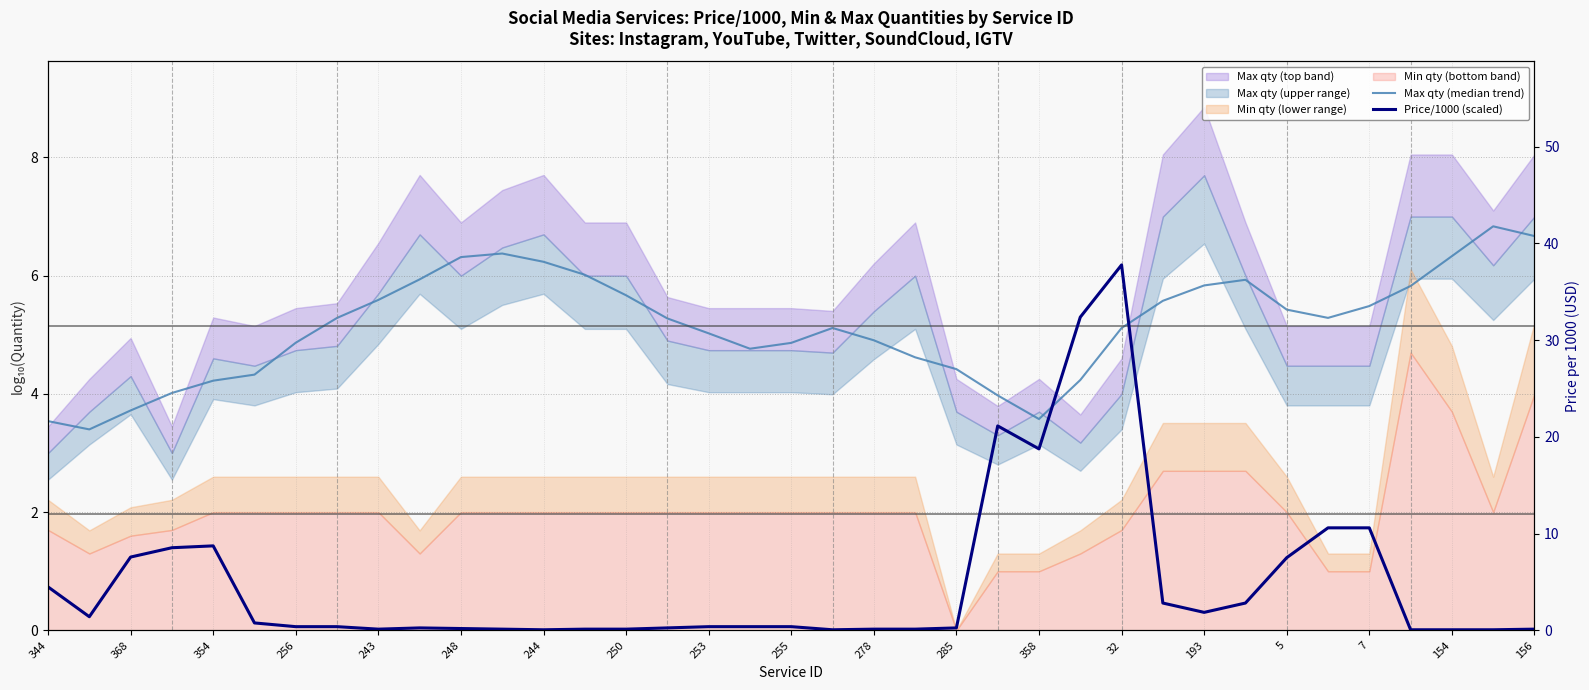

How many interior local peaks does the Price/1000 (scaled) series have?

4